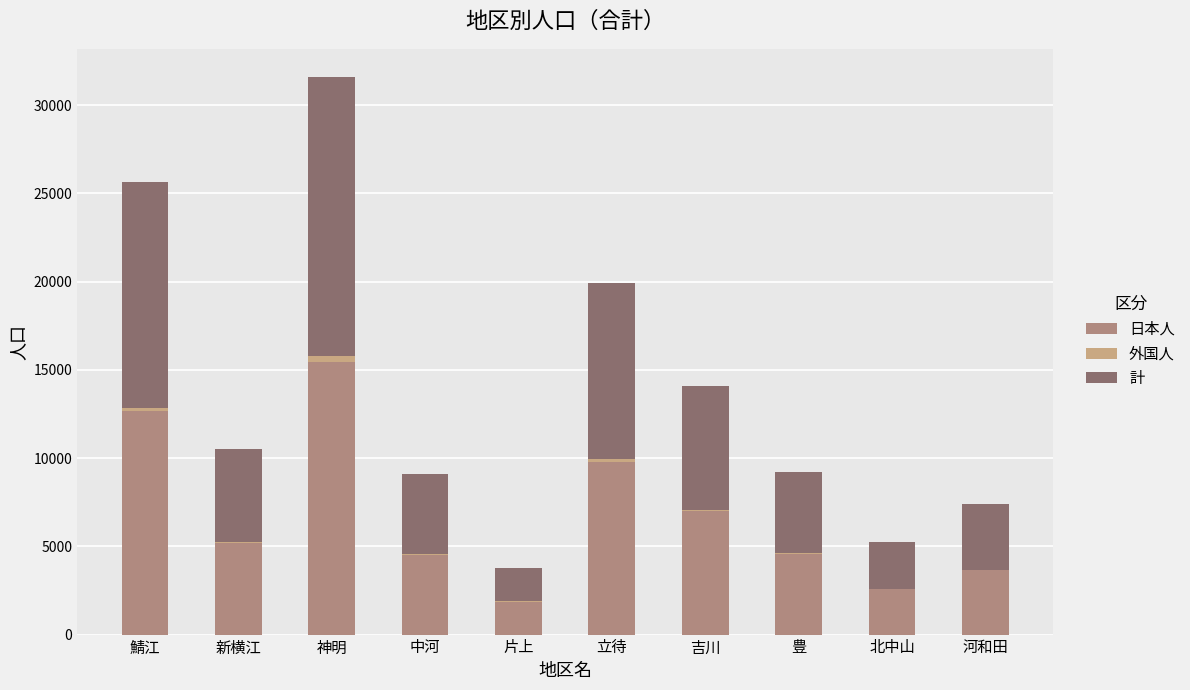

How many series are shown in this chart?

3